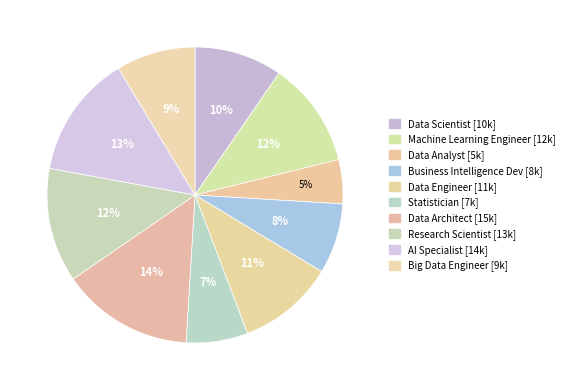

Rank the categories by value from highest to lowest.

Data Architect, AI Specialist, Research Scientist, Machine Learning Engineer, Data Engineer, Data Scientist, Big Data Engineer, Business Intelligence Dev, Statistician, Data Analyst